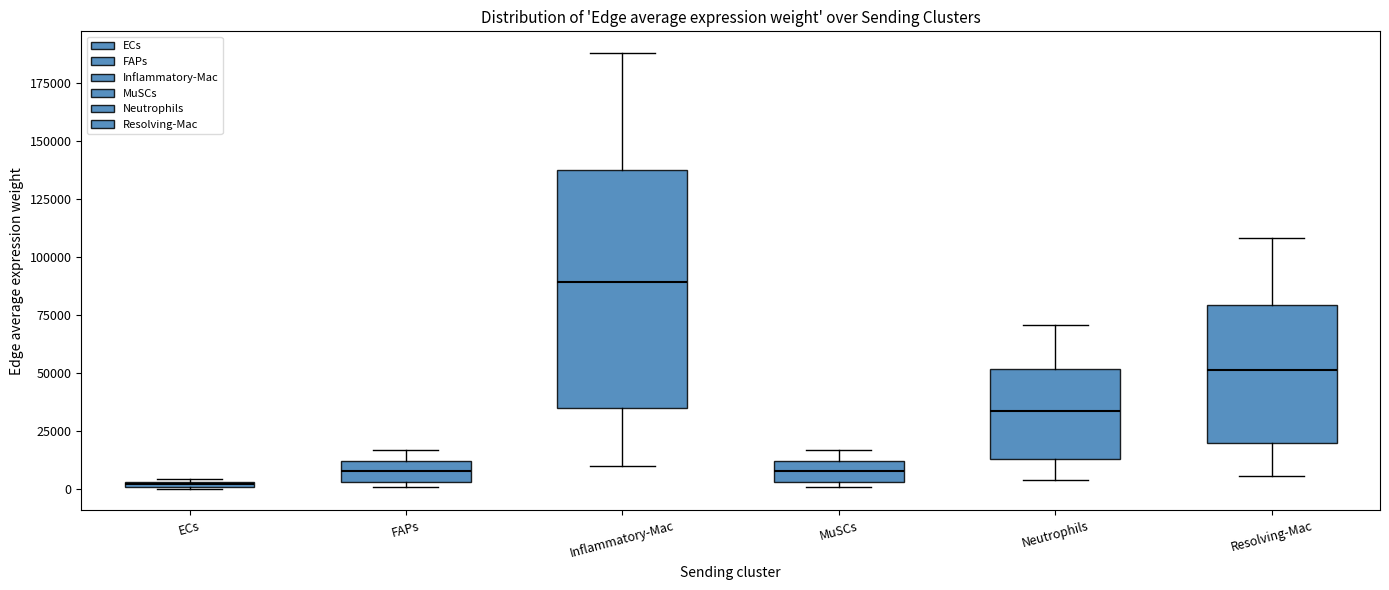

Where is the lower edge of the box for ECs on the y-axis? The values are not printed on the chart, so give them approximately, as read against the axis.

0